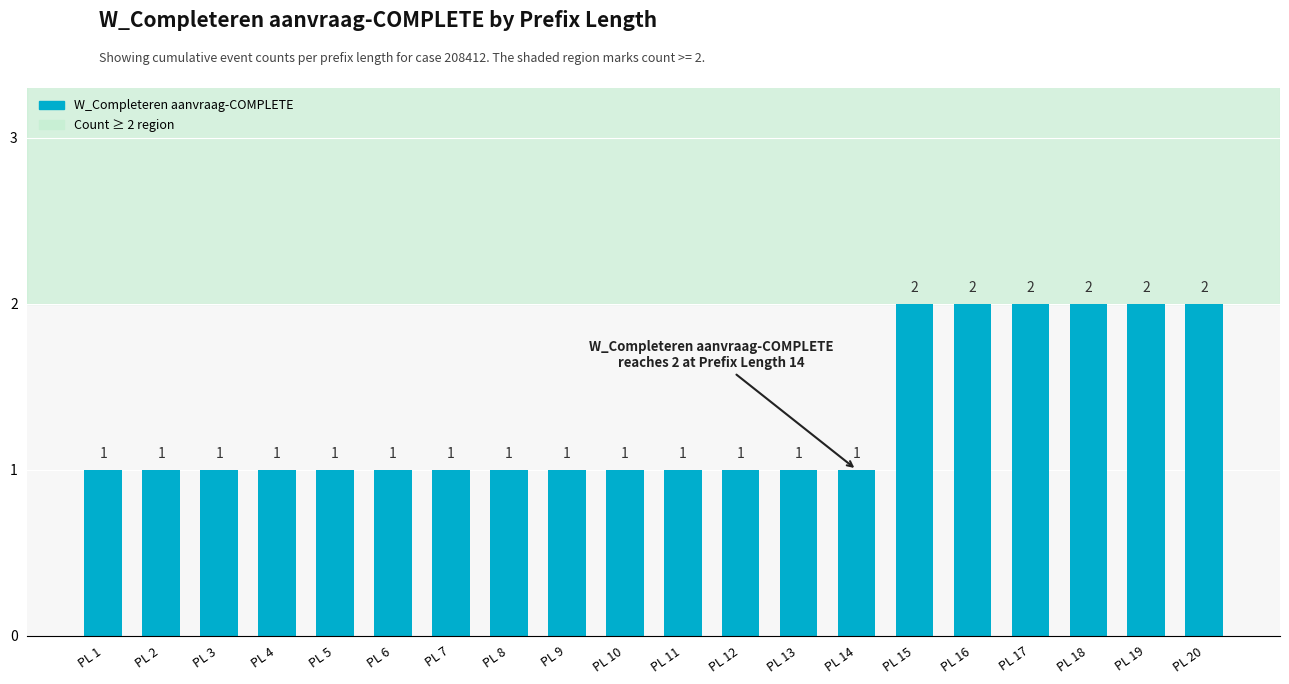

Reading left to right, extract all data points from this chart.

1	1	1	1	1	1	1	1	1	1	1	1	1	1	2	2	2	2	2	2